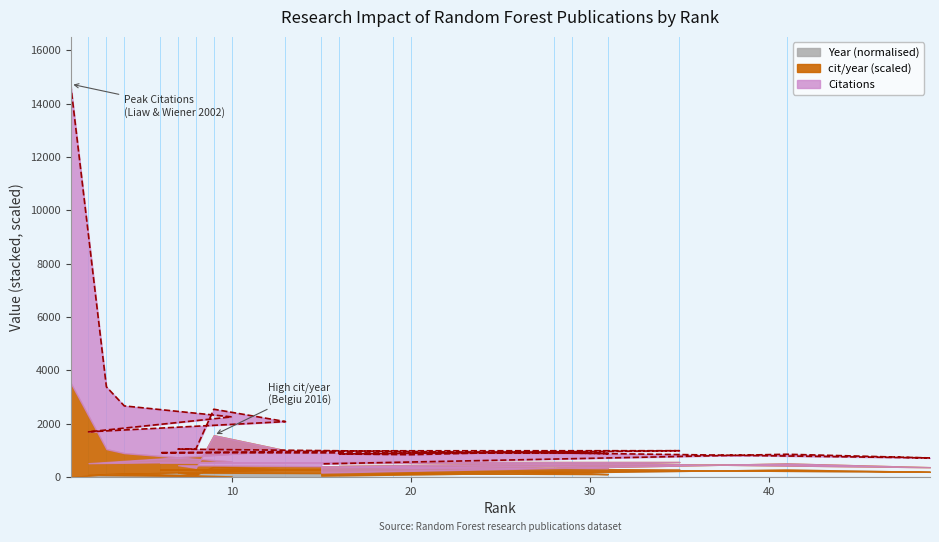

Does the chart have visible grid lines?

No